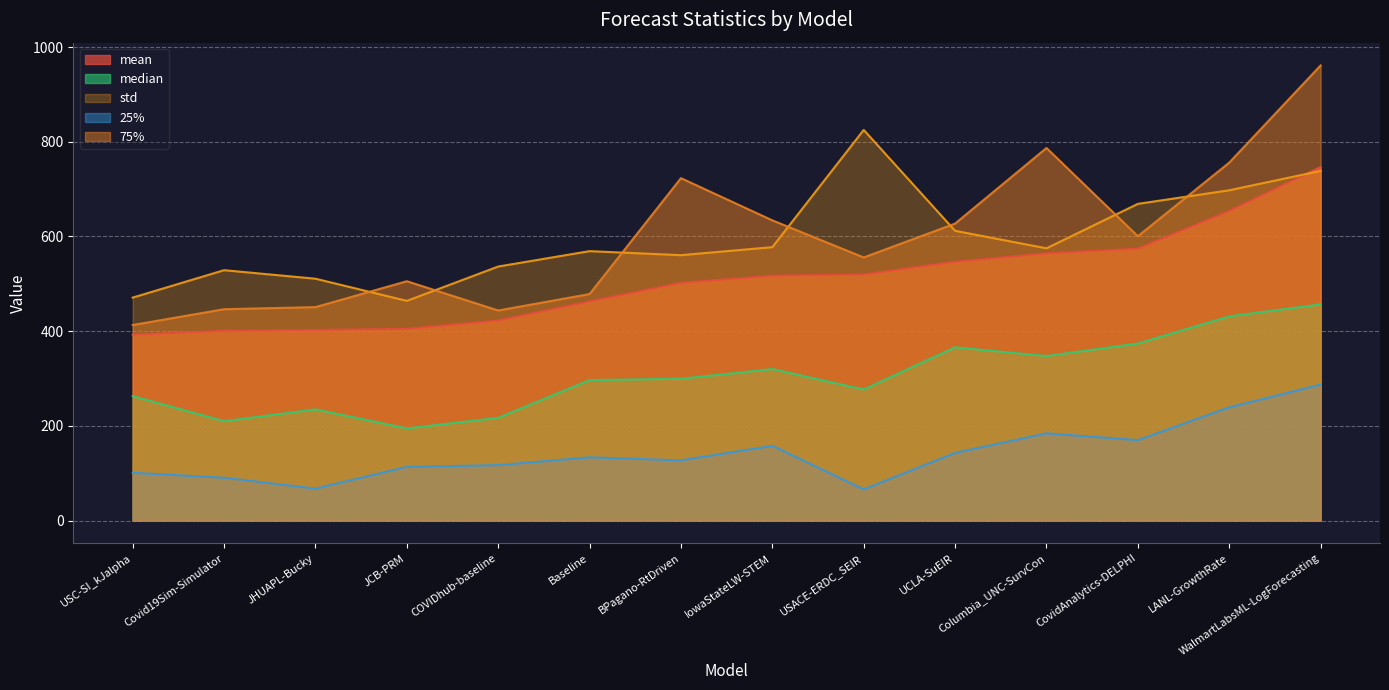

Is it true that std equals 268.4 at LANL-GrowthRate?

False